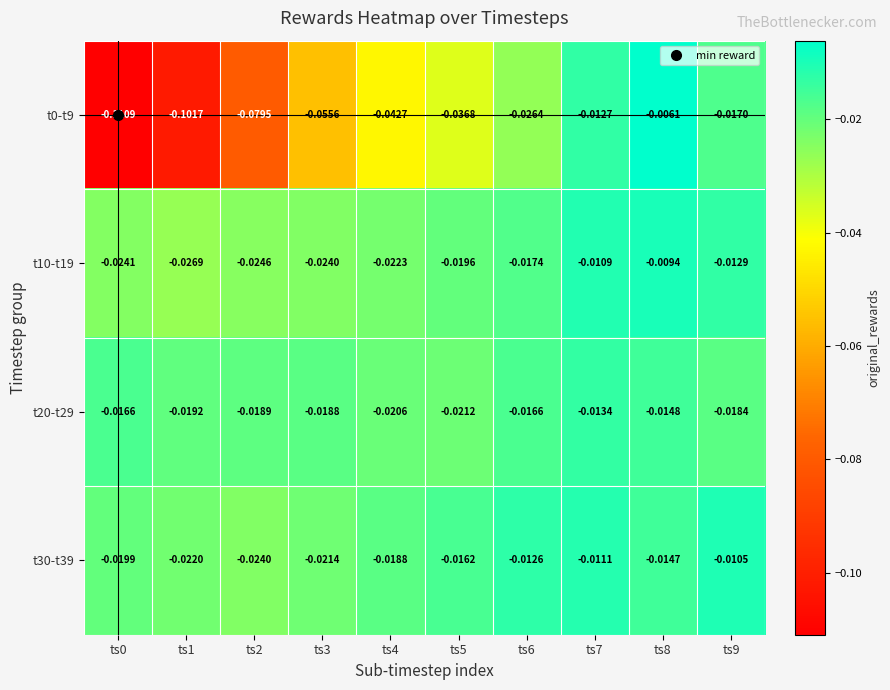

Which category has the lowest value across all series?

ts0